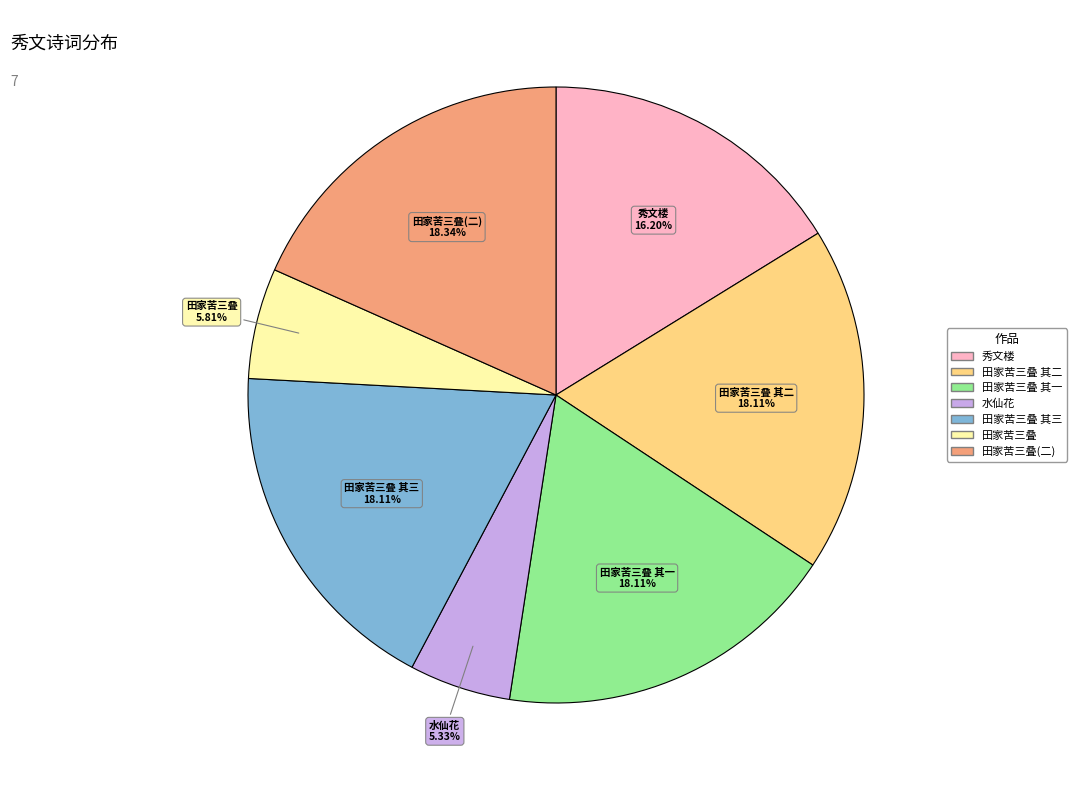

To the nearest percent, what is the average slice percentage?

14%